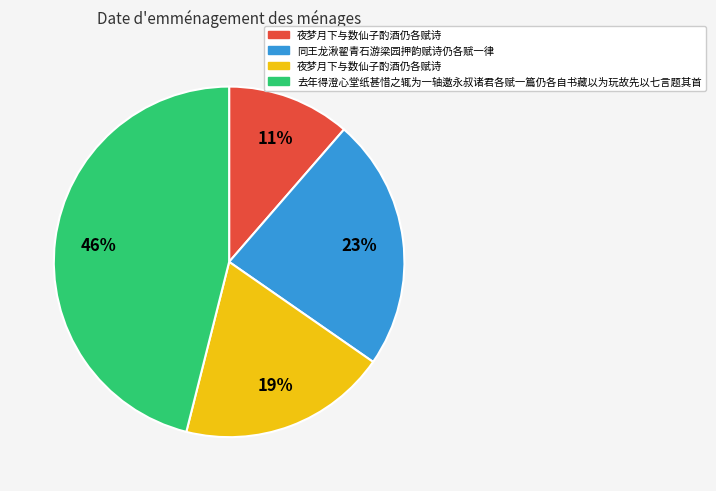

To the nearest percent, what is the difference between the largest and smallest slice percentages?

35%